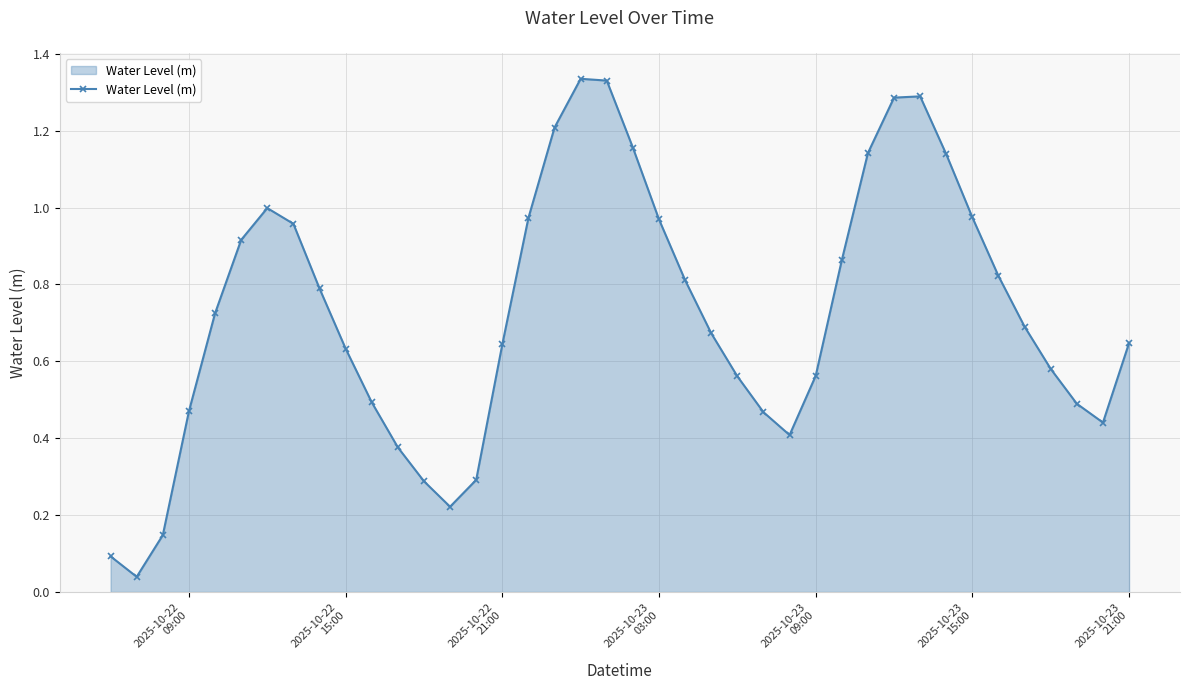

What is the sum of all values?

28.9